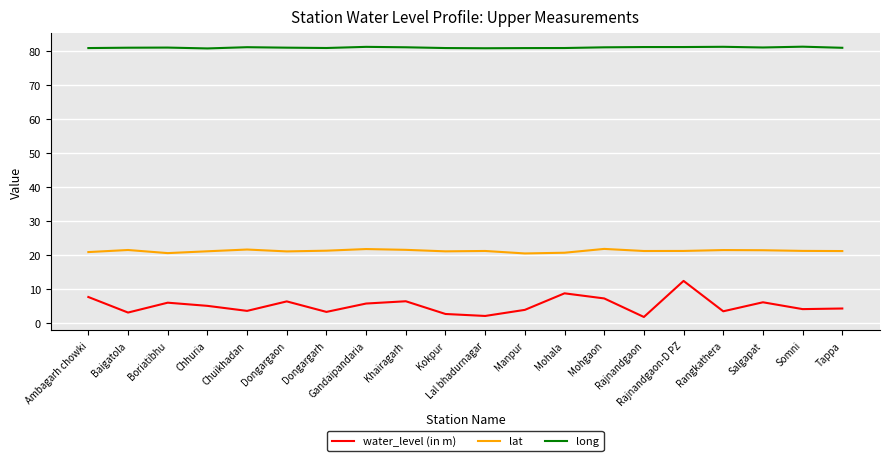

What is the greatest value displayed?

81.1